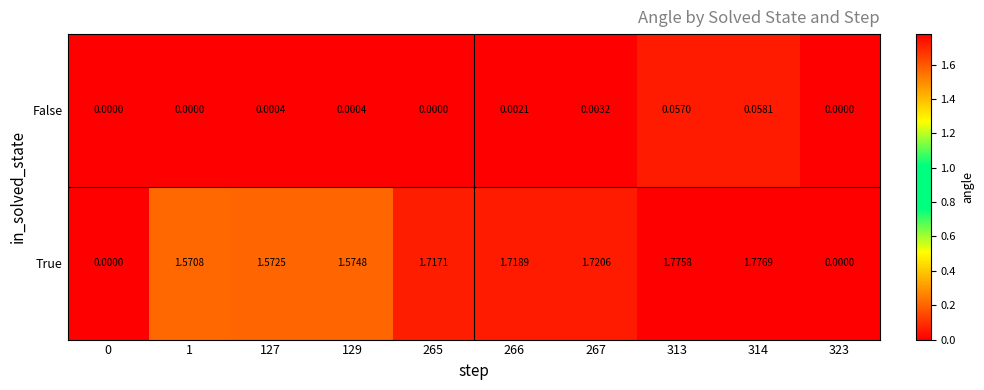

Which series has the largest total across all categories?

True